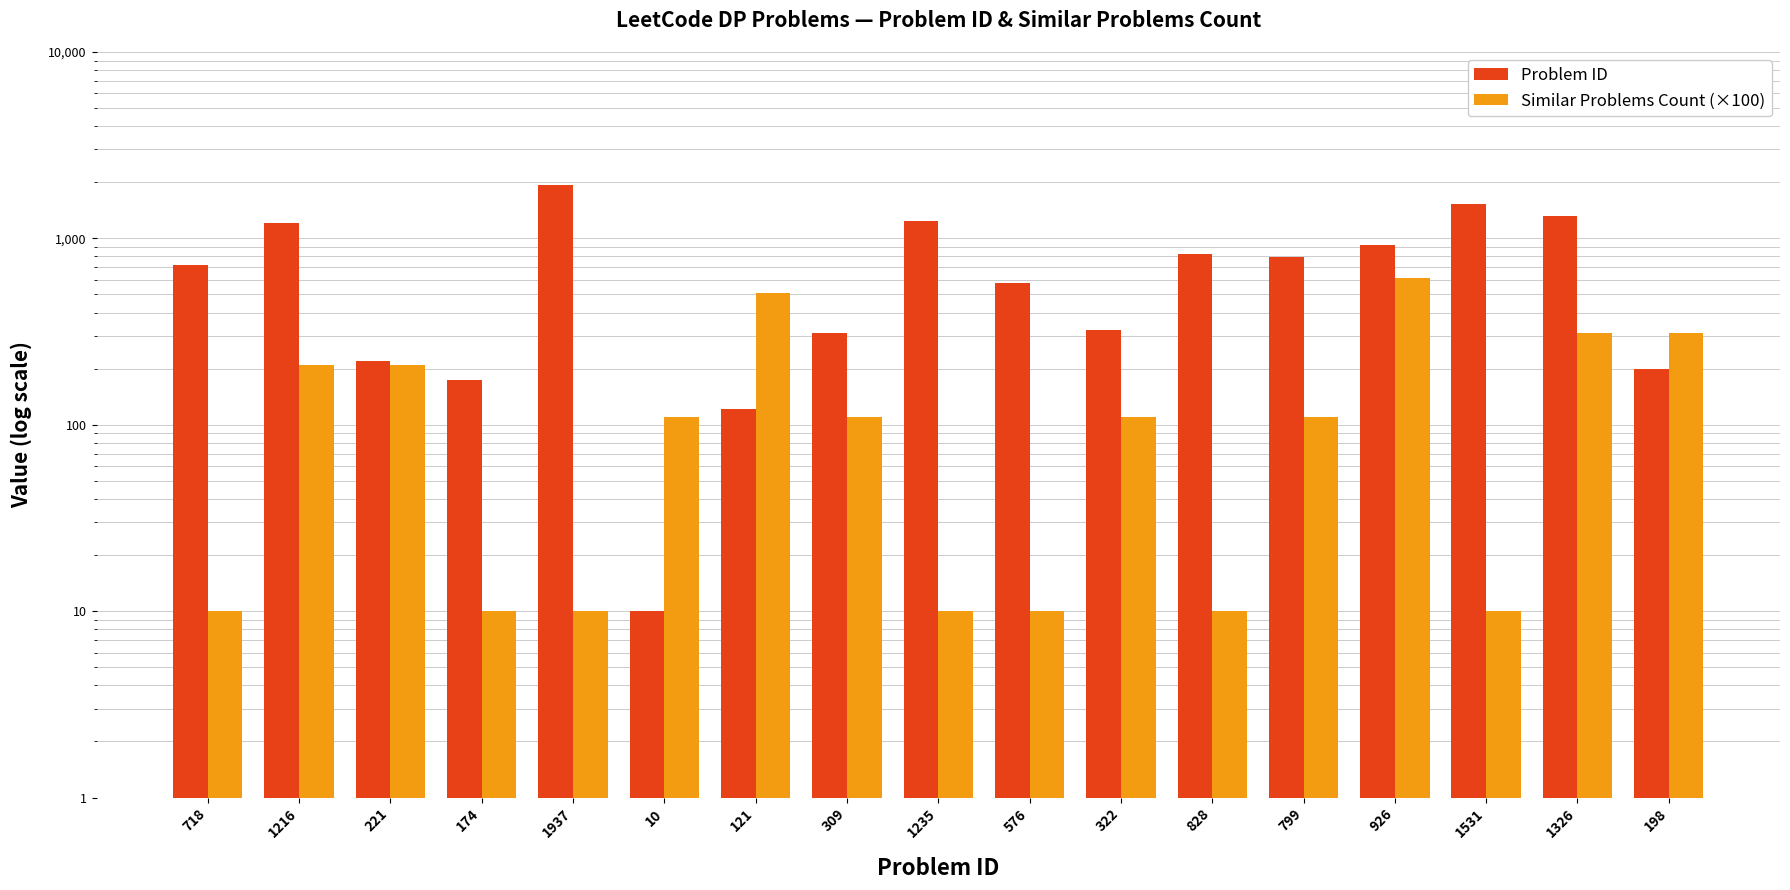

What is the label of the 8th bar from the right?

576